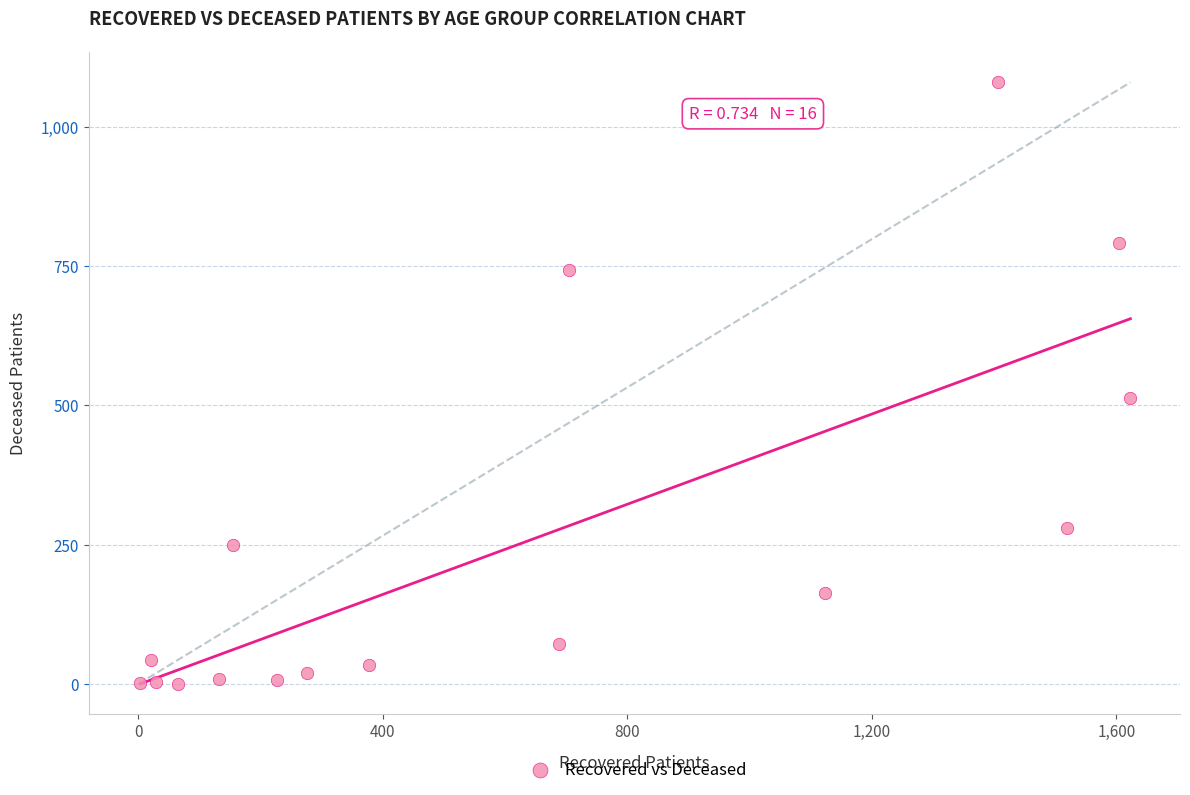

What Y value in the scatter plot is closest to 540?

513